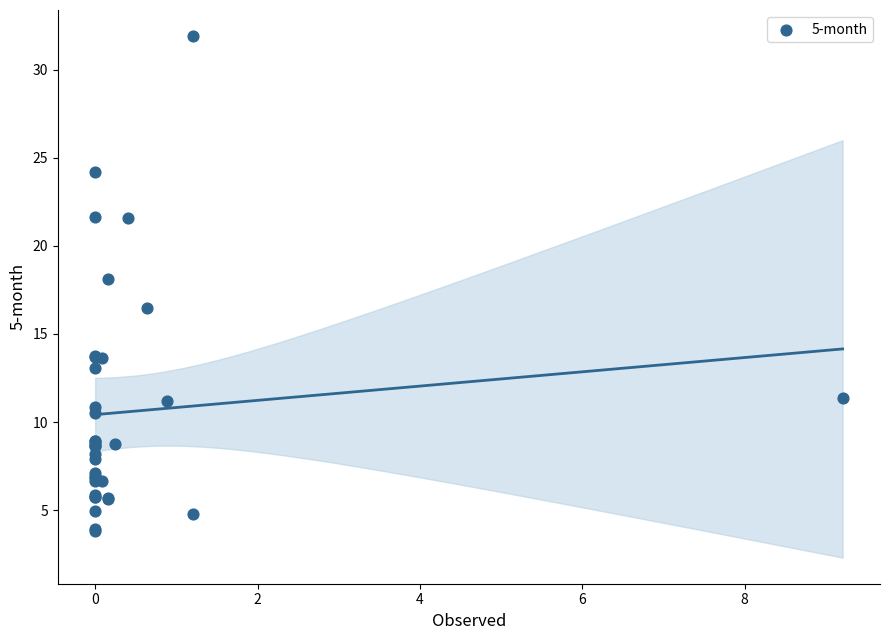

What Y value in the scatter plot is closest to 17?

16.5